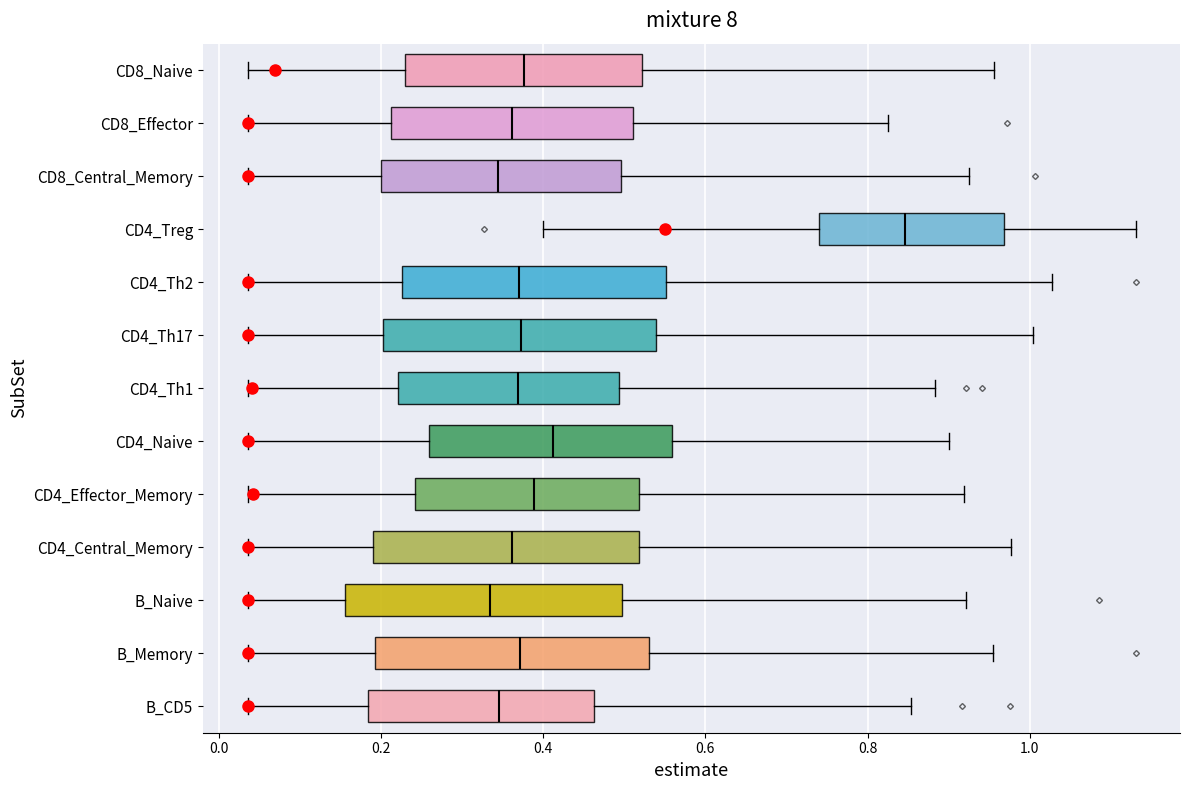

Which box has the furthest to the right median line?

CD4_Treg